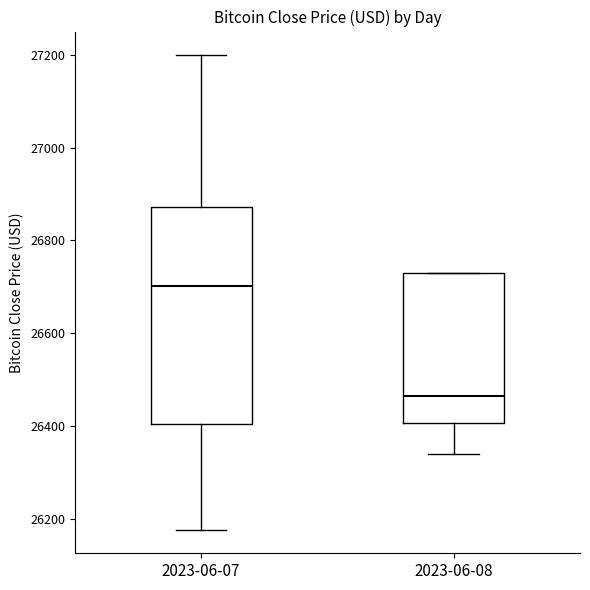

Reading left to right, read every box against the y-axis: the position of its median line, the range the box covers, and the ends of its whiskers. The values are not printed on the chart, so give them approximately, as read against the axis.

2023-06-07: median 26700, box 26400 to 26880, whiskers 26180 to 27200
2023-06-08: median 26460, box 26400 to 26740, whiskers 26340 to 26740